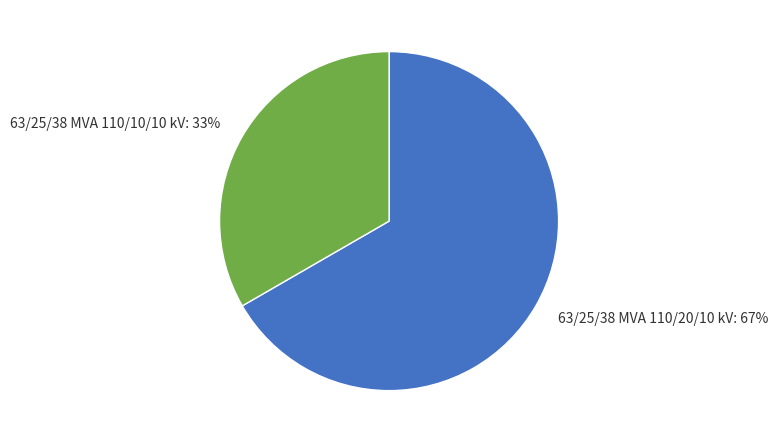

To the nearest percent, what percentage of the pie is 63/25/38 MVA 110/20/10 kV?

67%